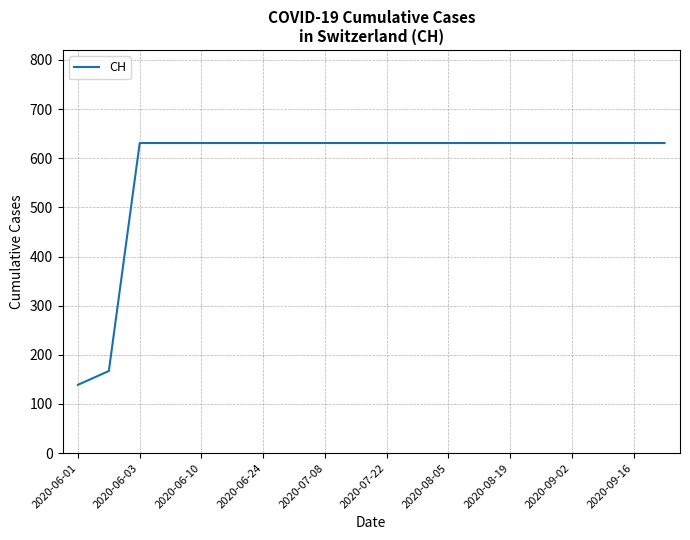

What is the greatest value displayed?

631